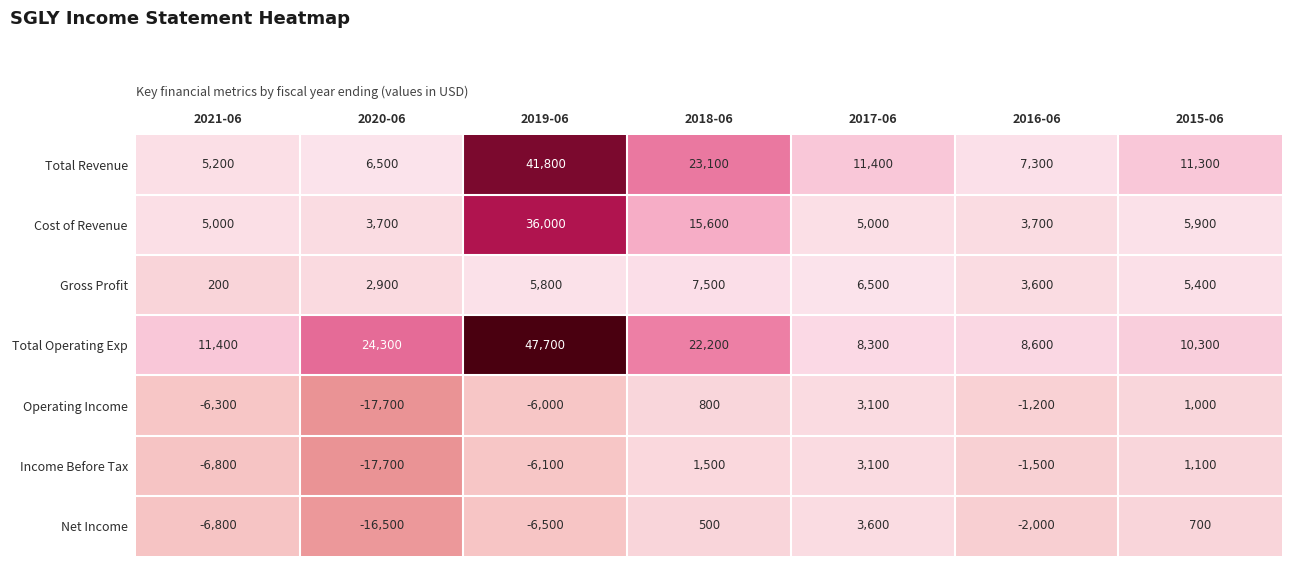

What is the difference between the highest and lowest values at 2016-06?

10600